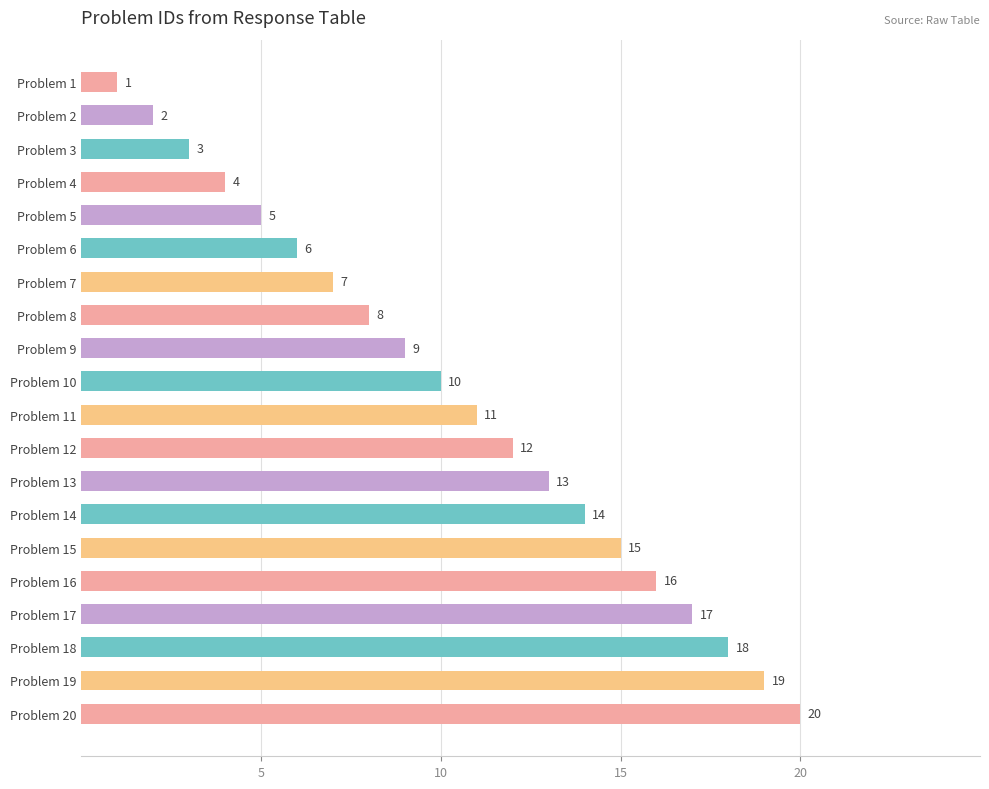

What is the value of the 16th bar from the top?

16